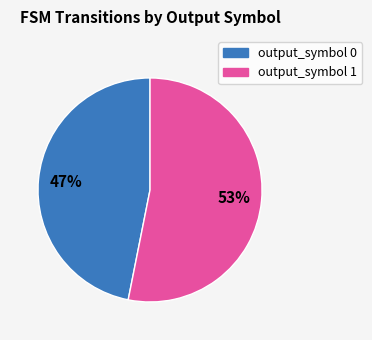

To the nearest percent, what is the difference between the largest and smallest slice percentages?

6%